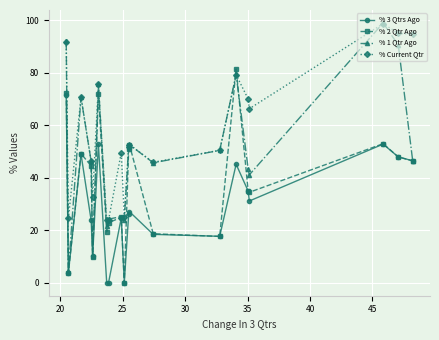

In % 2 Qtr Ago, how many points are higher than both neighbors (excluding endpoints)?

6